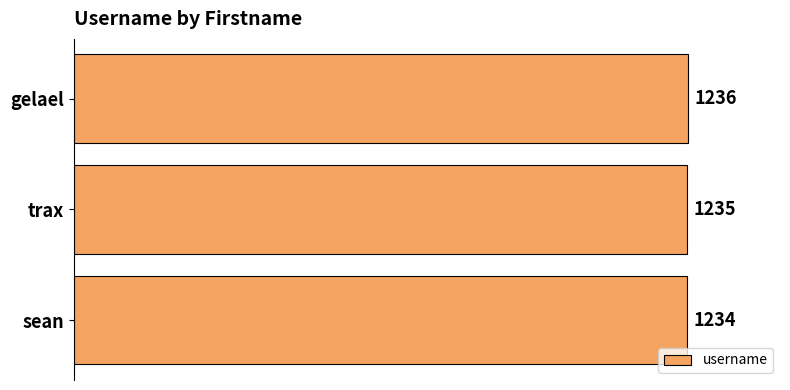

Count the values in the range 1234 to 1236.

3